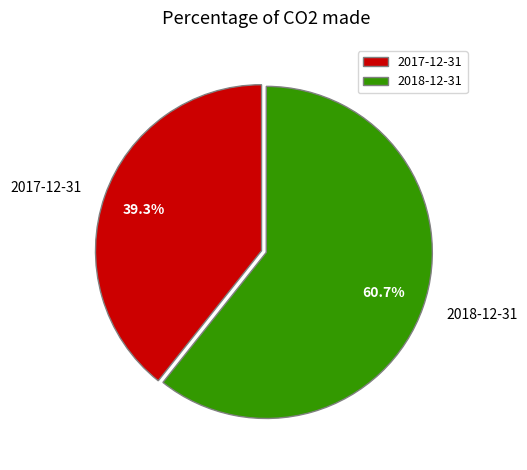

To the nearest percent, what is the combined percentage of 2018-12-31 and 2017-12-31?

100%